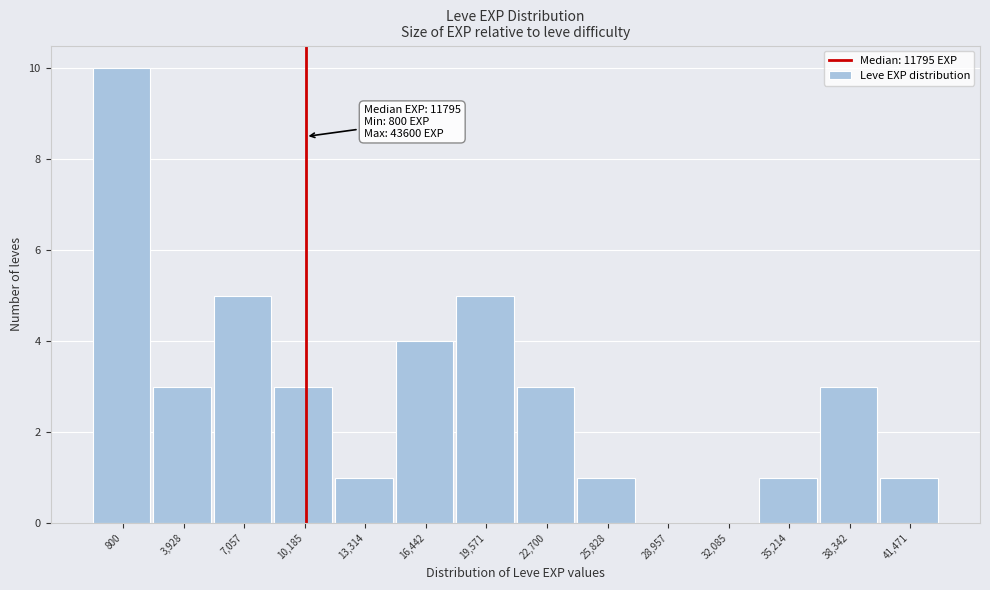

Reading left to right, transcribe all the data shown in this chart.

800=10	3,928=3	7,057=5	10,185=3	13,314=1	16,442=4	19,571=5	22,700=3	25,828=1	28,957=0	32,085=0	35,214=1	38,342=3	41,471=1